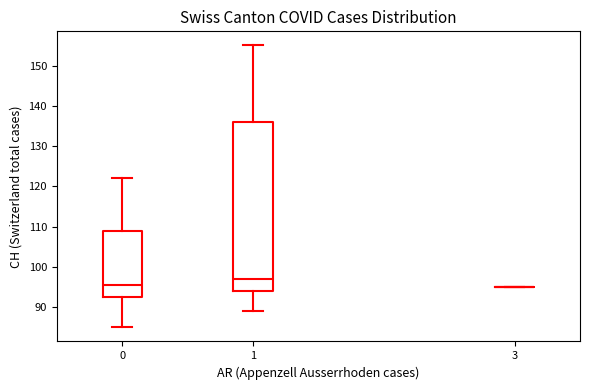

Which box is the tallest, from its lower edge to its upper edge?

1